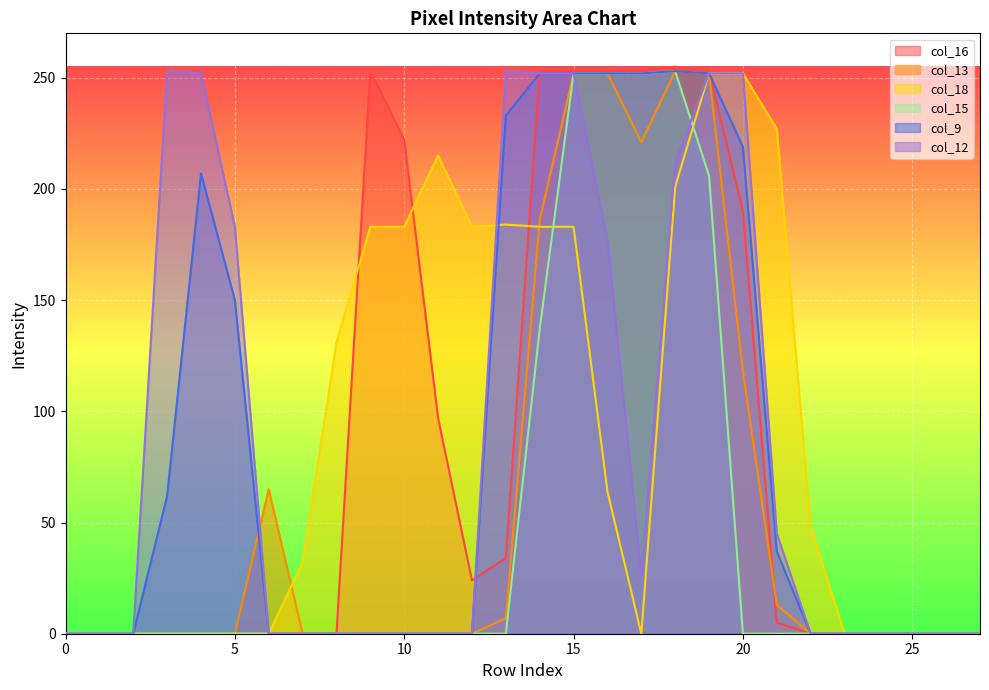

The value of col_15 at 25 is 0. True or false?

True